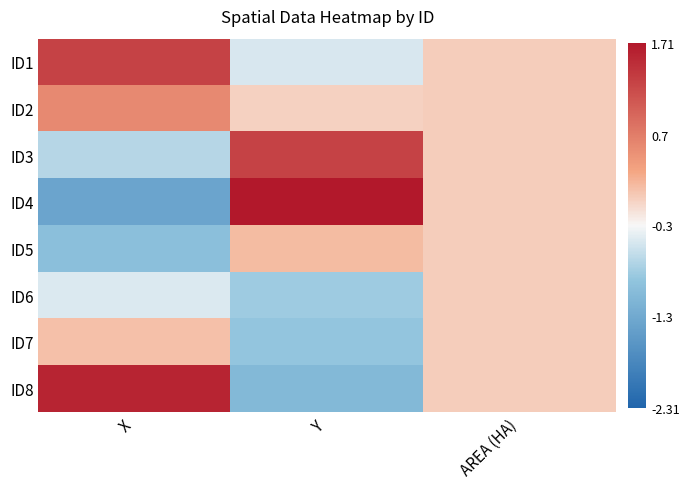

At which category is the sum across all series the highest?

X